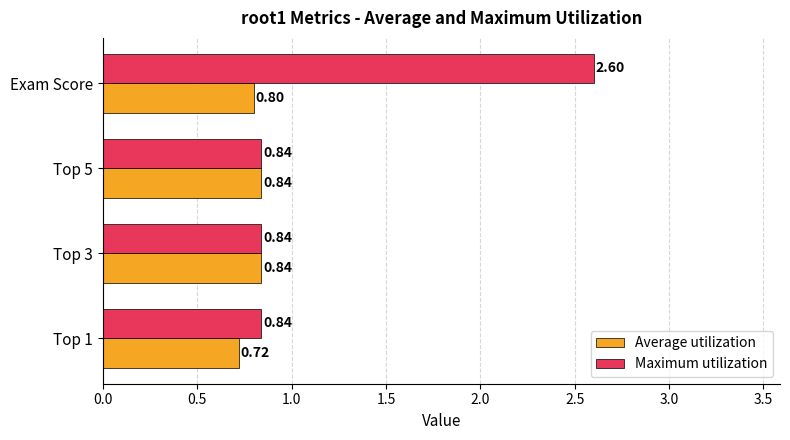

Which series has the largest total across all categories?

Maximum utilization